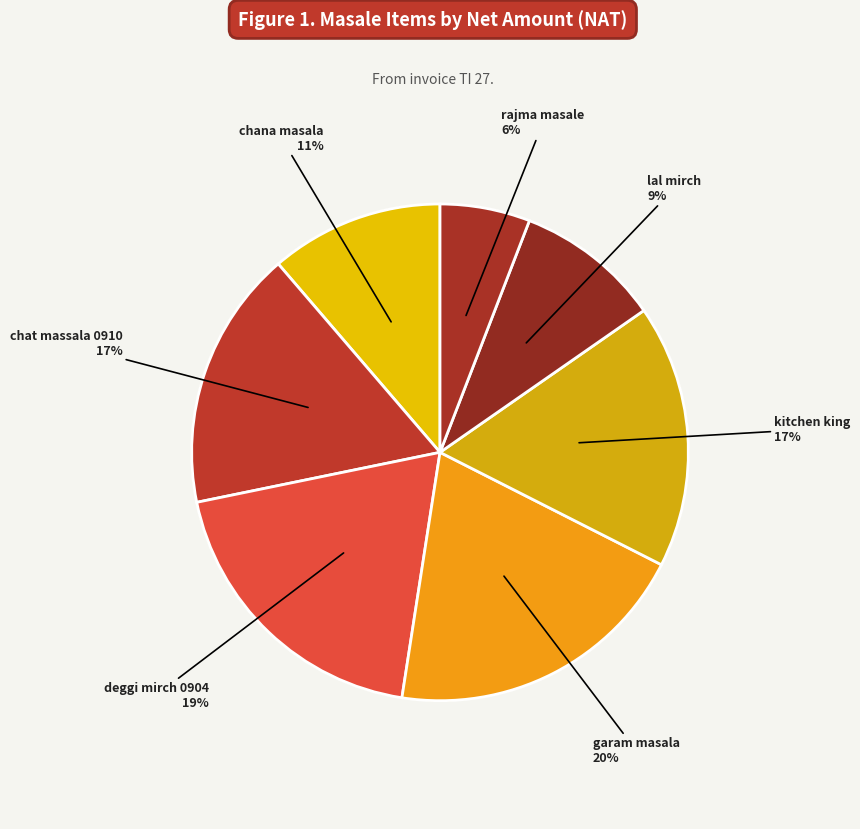

How many segments does this pie chart have?

7